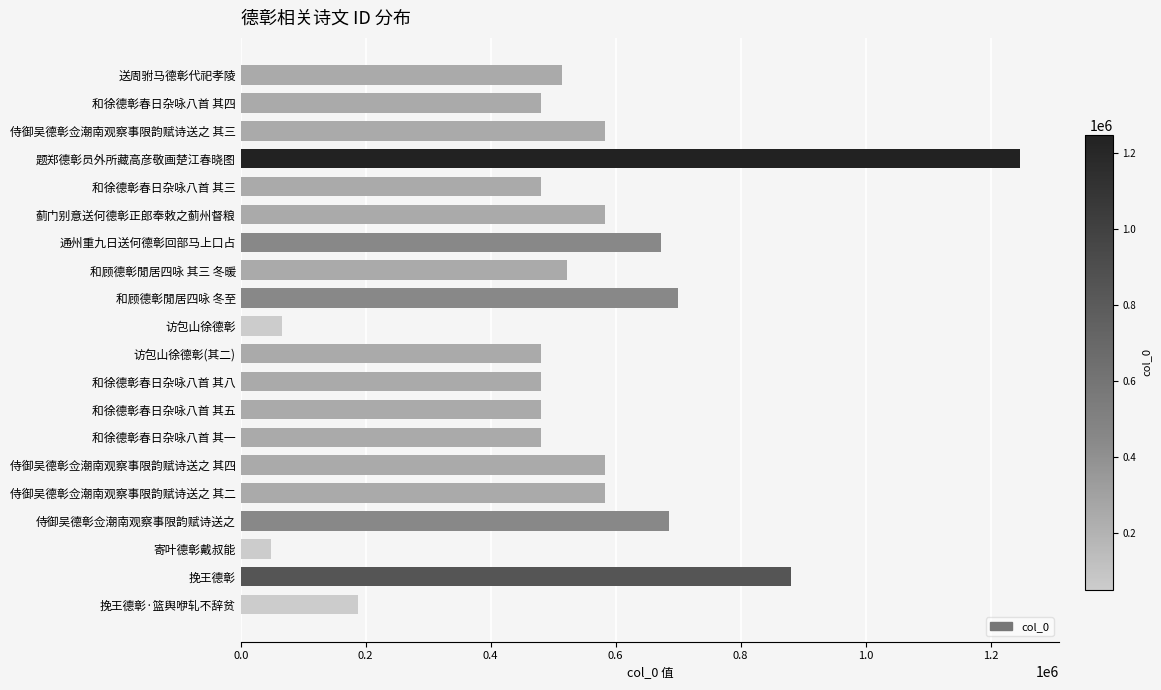

Are the bars horizontal?

Yes